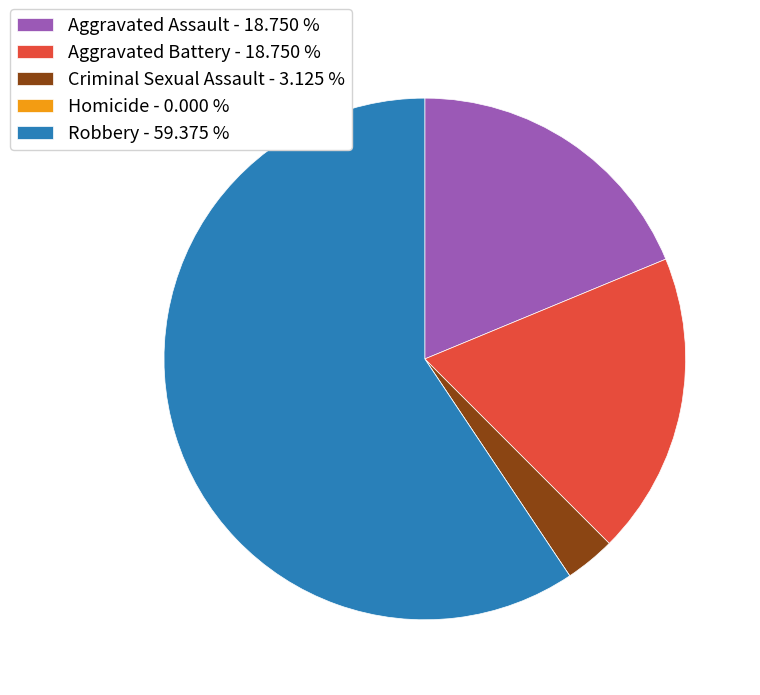

Between Robbery - 59.375 % and Criminal Sexual Assault - 3.125 %, which is larger?

Robbery - 59.375 %